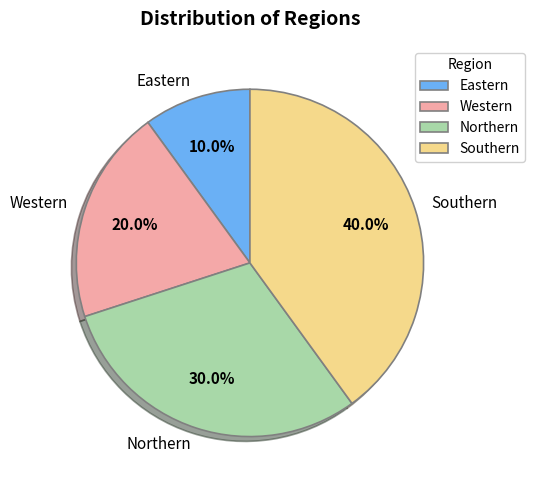

Which slice is the smallest?

Eastern